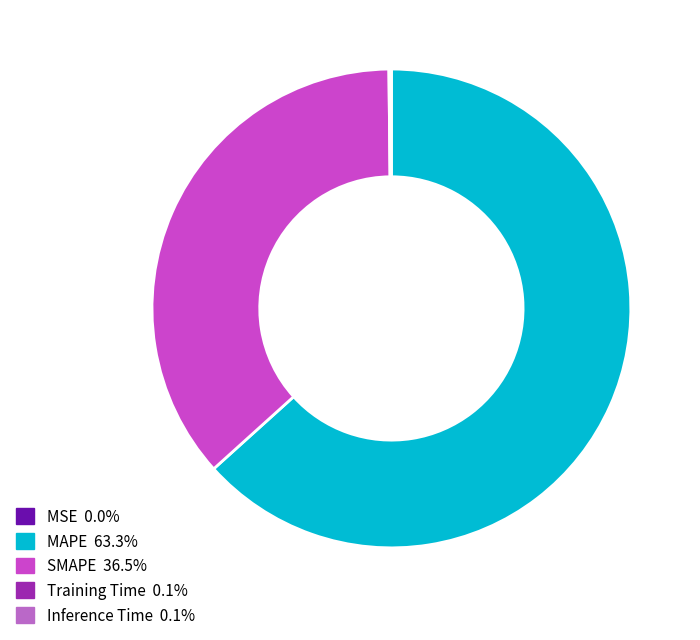

Which slice is the largest?

MAPE